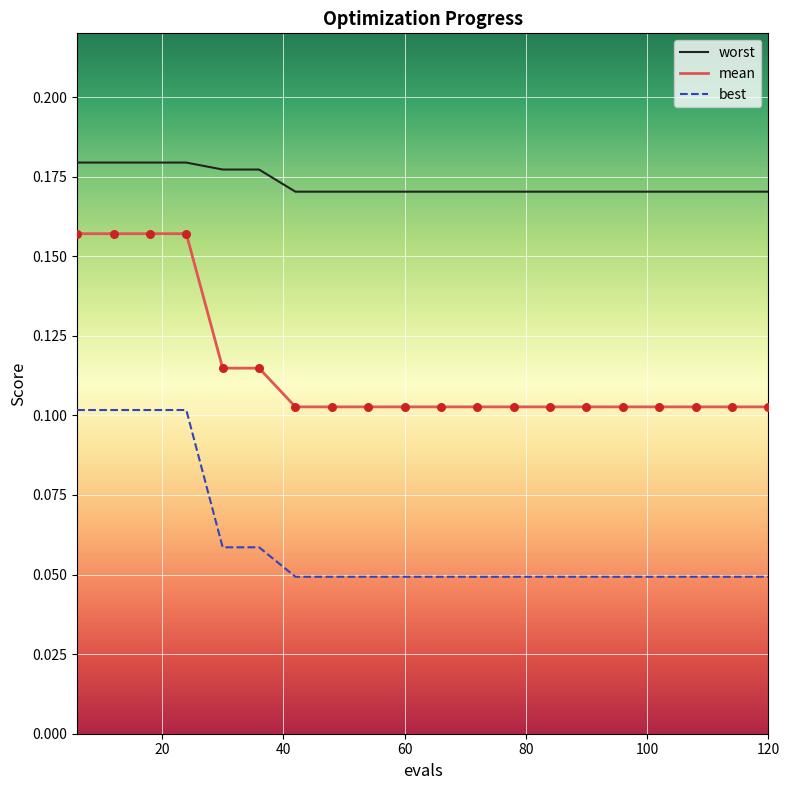

At how many categories does at least one series exceed 0?

20